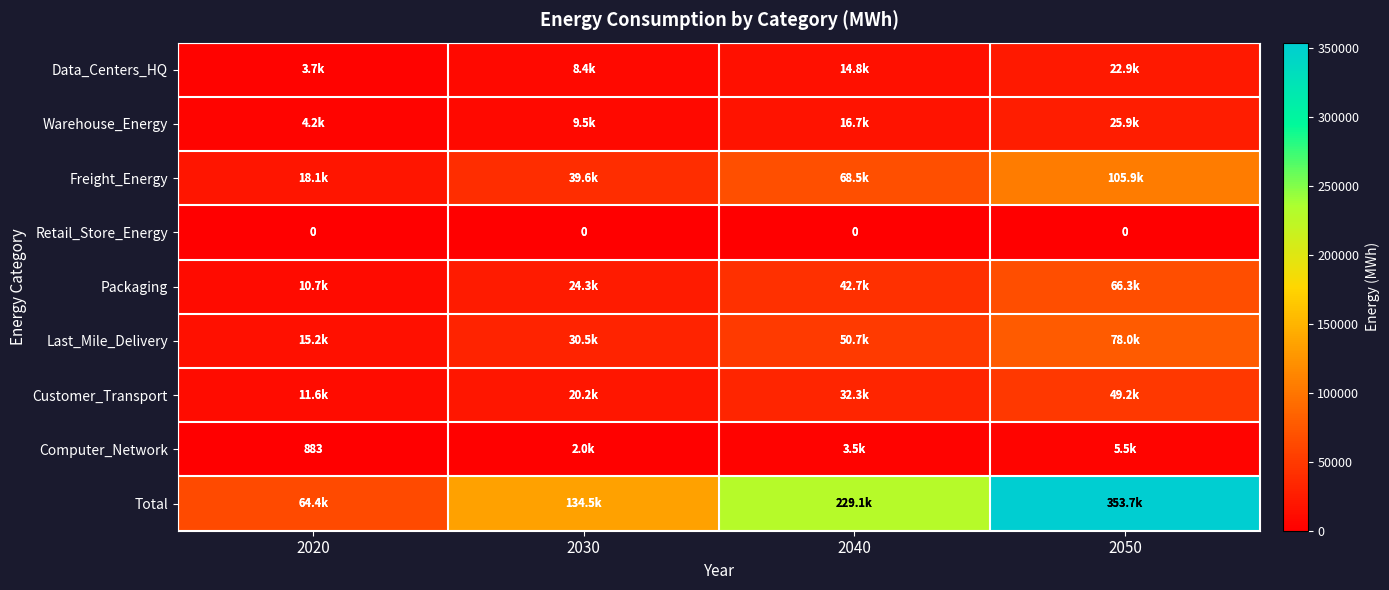

What is the sum of the Last_Mile_Delivery values at 2040 and 2020?

65899.6